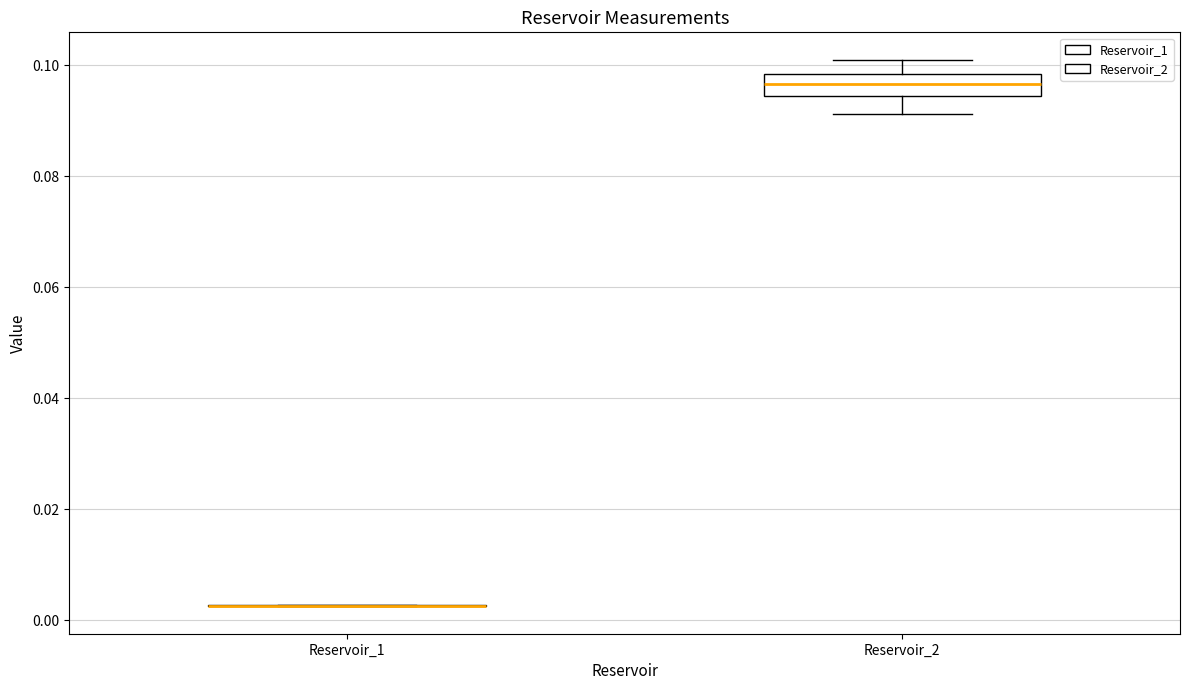

Reading left to right, read every box against the y-axis: the position of its median line, the range the box covers, and the ends of its whiskers. The values are not printed on the chart, so give them approximately, as read against the axis.

Reservoir_1: box collapsed to a line at 0.002, whiskers 0.002 to 0.002
Reservoir_2: median 0.096, box 0.094 to 0.098, whiskers 0.092 to 0.100